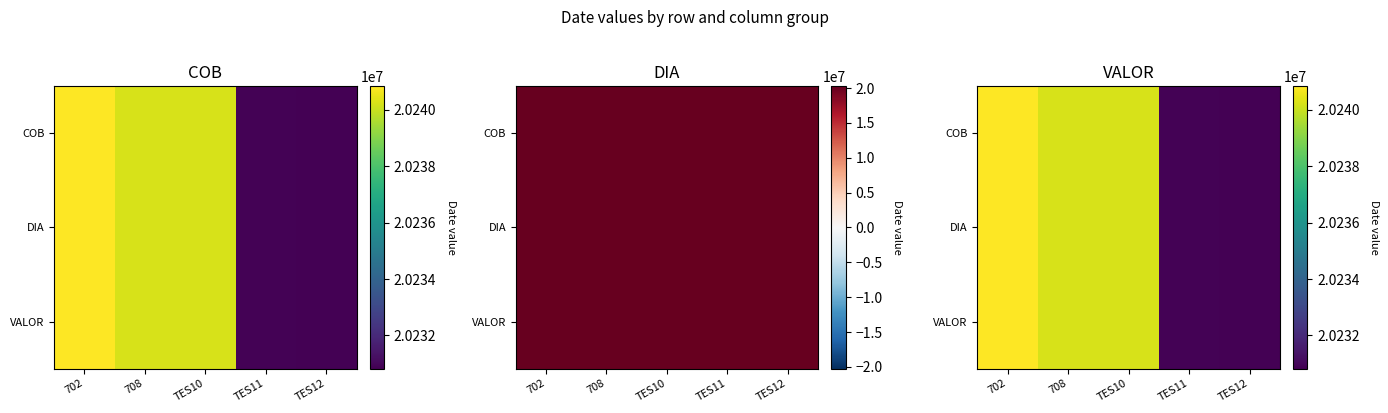

At 702, list the series in order from largest to smallest.

COB, DIA, VALOR